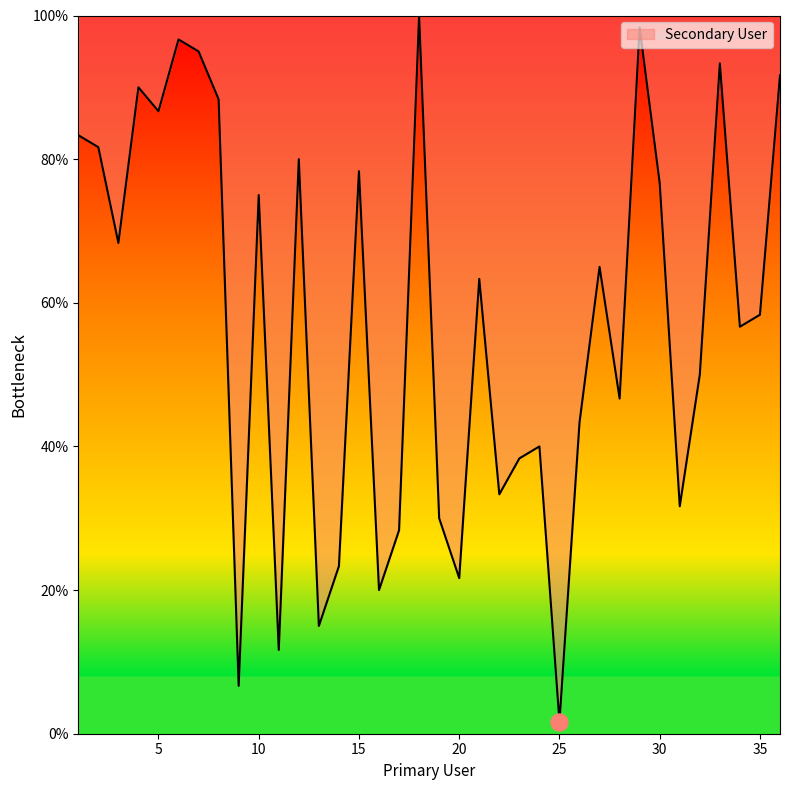

What is the difference between the maximum and minimum values?

98.3